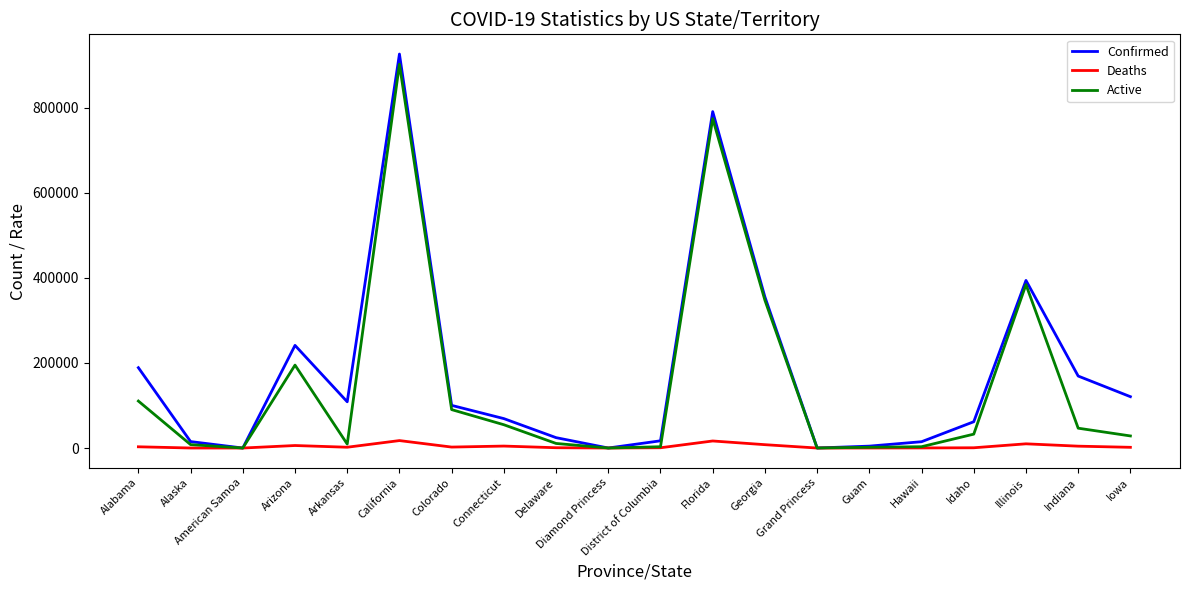

At which category is the sum across all series the highest?

California